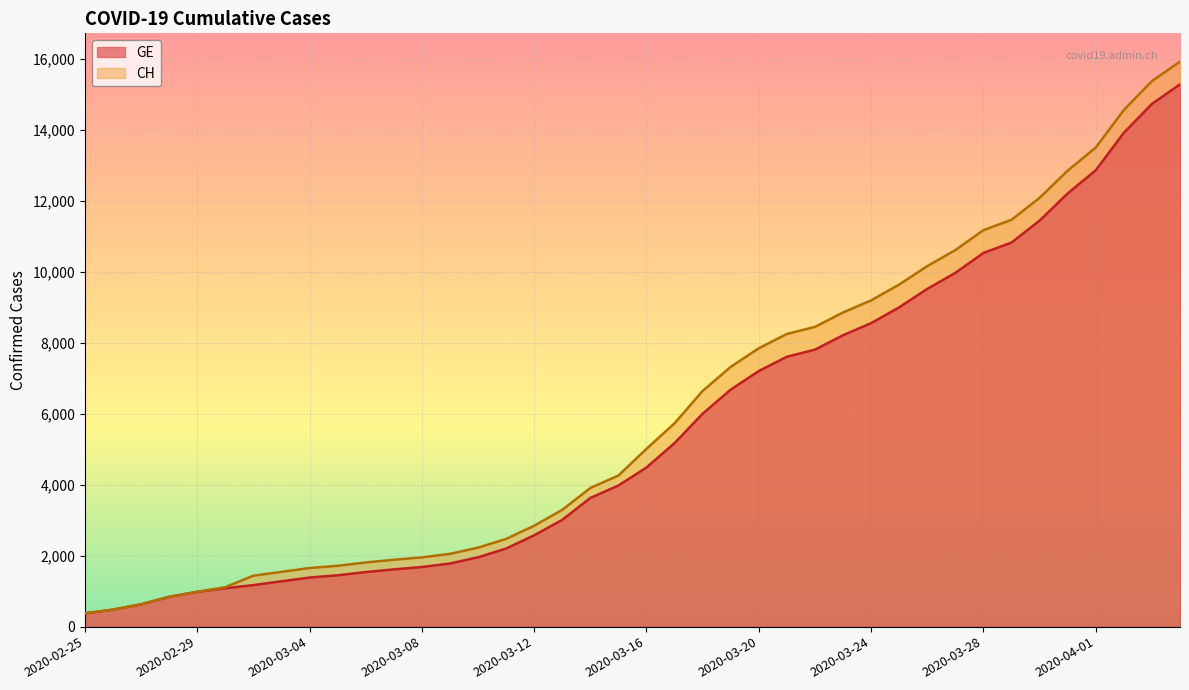

How many data points in CH are above 5012?

19